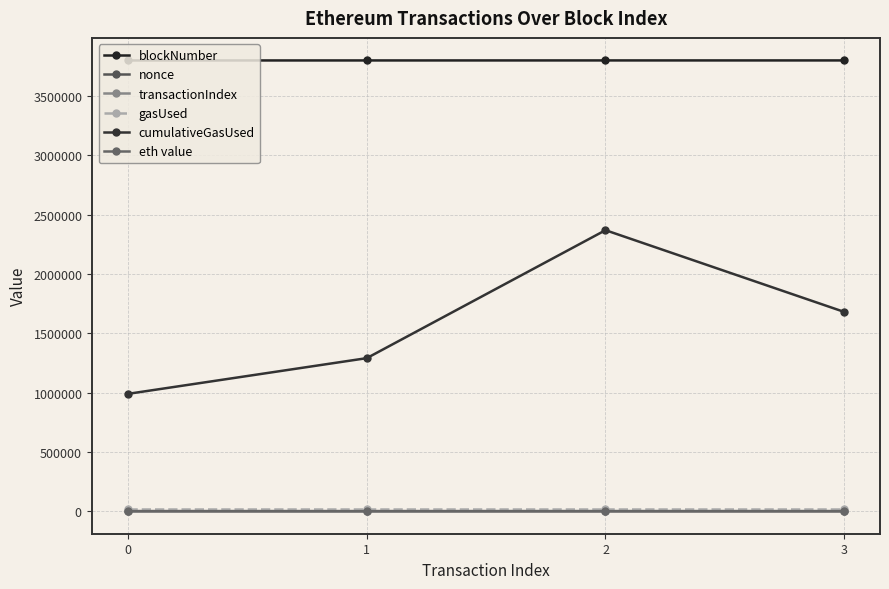

Does the chart have visible grid lines?

Yes